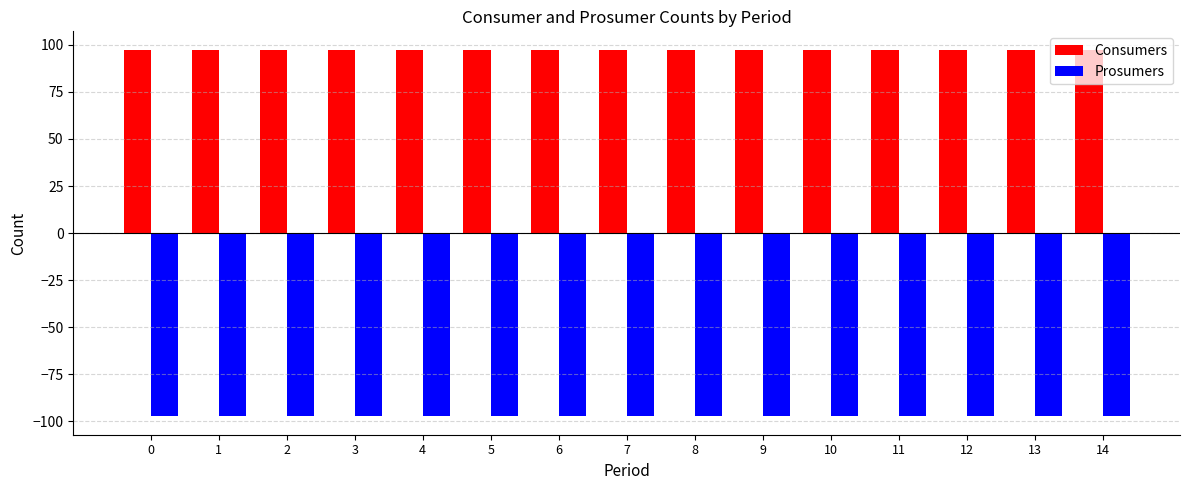

What is the maximum value for Consumers?

97.5